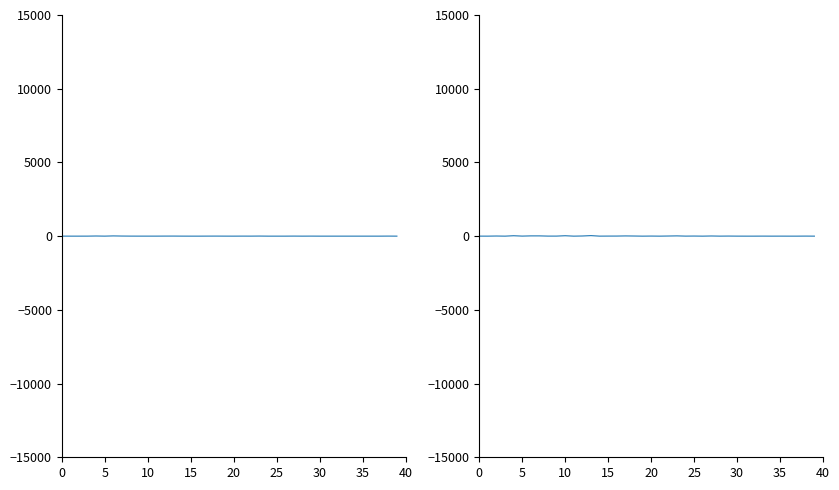

Which series changed the most between 9 and 19?

col_3